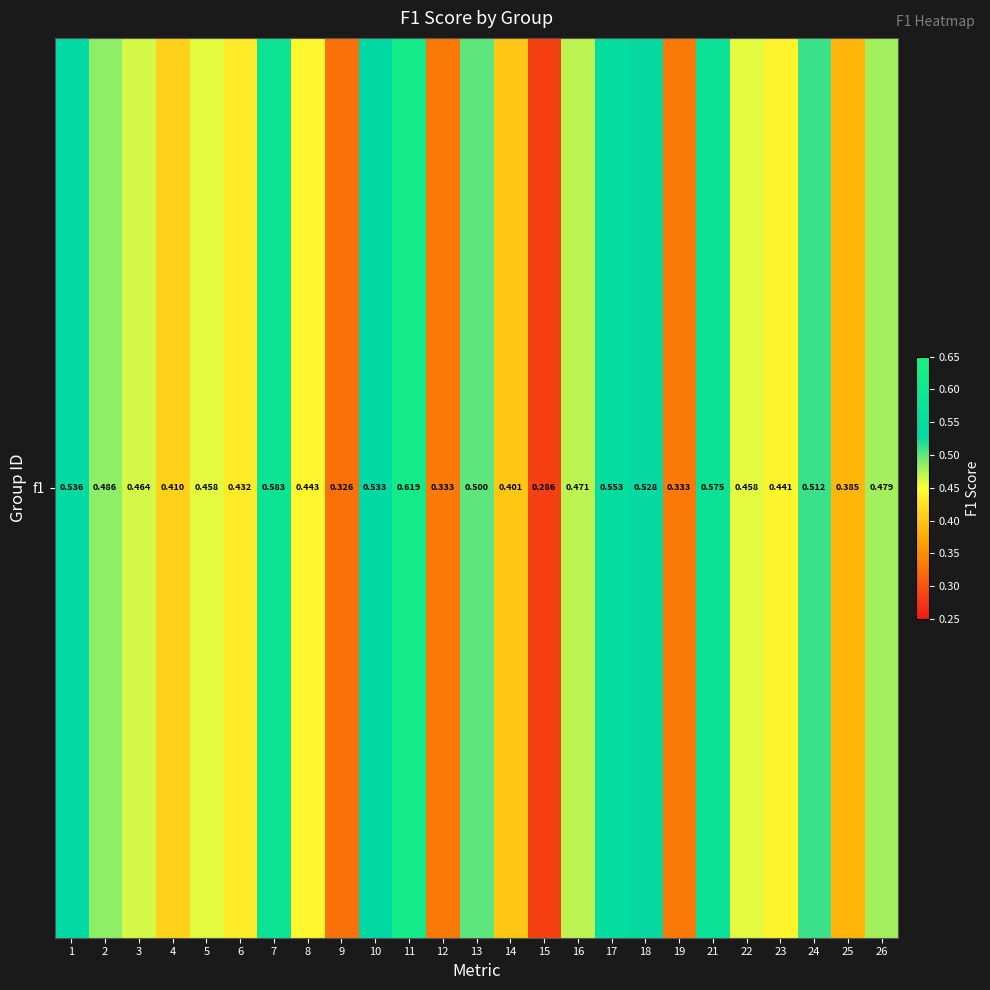

Which category has the lowest value across all series?

15